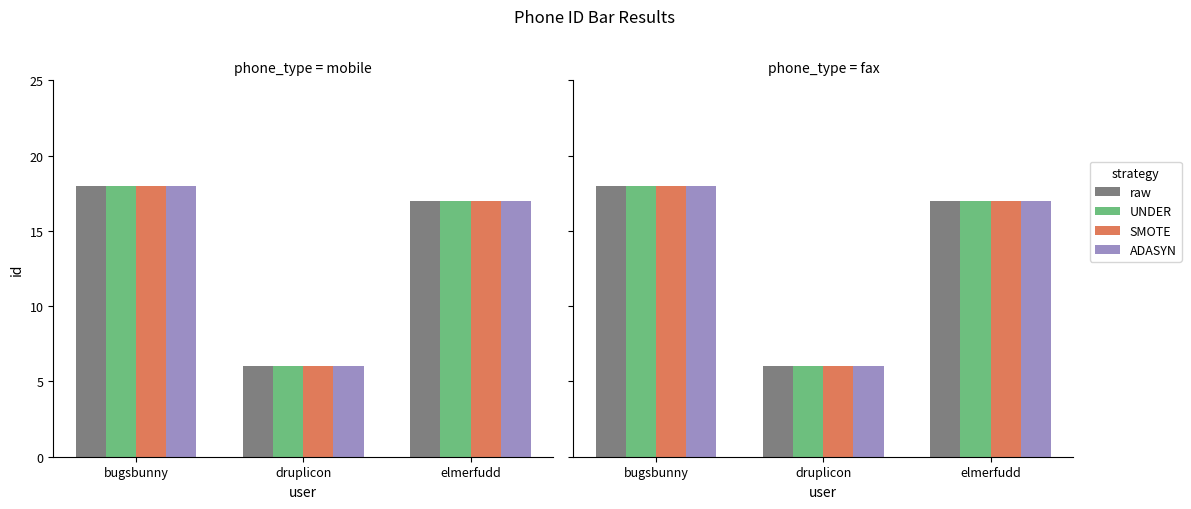

Reading left to right, extract all data points from this chart.

raw: bugsbunny=18	druplicon=6	elmerfudd=17
UNDER: bugsbunny=18	druplicon=6	elmerfudd=17
SMOTE: bugsbunny=18	druplicon=6	elmerfudd=17
ADASYN: bugsbunny=18	druplicon=6	elmerfudd=17